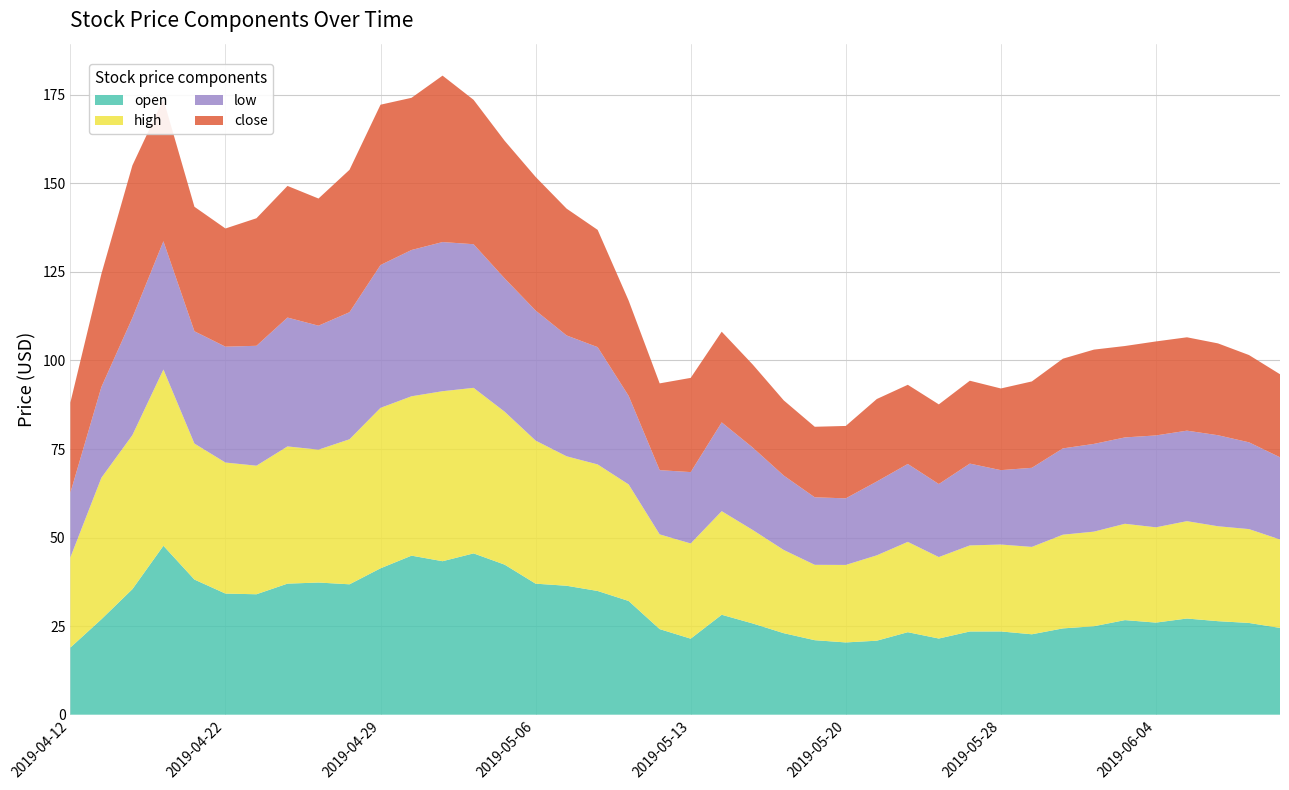

Reading left to right, list all the values displayed in this chart.

open: 2019-04-12=18.9	2019-04-15=26.9	2019-04-16=35.4	2019-04-17=47.7	2019-04-18=38.1	2019-04-22=34.2	2019-04-23=34.0	2019-04-24=37.0	2019-04-25=37.3	2019-04-26=36.8	2019-04-29=41.3	2019-04-30=44.9	2019-05-01=43.3	2019-05-02=45.5	2019-05-03=42.4	2019-05-06=37.0	2019-05-07=36.4	2019-05-08=34.9	2019-05-09=32.1	2019-05-10=24.2	2019-05-13=21.5	2019-05-14=28.2	2019-05-15=25.8	2019-05-16=23.0	2019-05-17=21.0	2019-05-20=20.4	2019-05-21=20.9	2019-05-22=23.3	2019-05-23=21.5	2019-05-24=23.5	2019-05-28=23.5	2019-05-29=22.7	2019-05-30=24.4	2019-05-31=25.0	2019-06-03=26.7	2019-06-04=26.0	2019-06-05=27.1	2019-06-06=26.4	2019-06-07=25.9	2019-06-10=24.5
high: 2019-04-12=25.5	2019-04-15=40.0	2019-04-16=43.5	2019-04-17=49.8	2019-04-18=38.4	2019-04-22=37.0	2019-04-23=36.3	2019-04-24=38.7	2019-04-25=37.5	2019-04-26=41.0	2019-04-29=45.3	2019-04-30=45.0	2019-05-01=48.0	2019-05-02=46.7	2019-05-03=43.2	2019-05-06=40.4	2019-05-07=36.5	2019-05-08=35.7	2019-05-09=32.9	2019-05-10=26.8	2019-05-13=26.9	2019-05-14=29.2	2019-05-15=26.4	2019-05-16=23.5	2019-05-17=21.3	2019-05-20=21.9	2019-05-21=24.1	2019-05-22=25.5	2019-05-23=23.0	2019-05-24=24.3	2019-05-28=24.5	2019-05-29=24.7	2019-05-30=26.5	2019-05-31=26.7	2019-06-03=27.2	2019-06-04=26.9	2019-06-05=27.5	2019-06-06=26.8	2019-06-07=26.5	2019-06-10=25.0
low: 2019-04-12=18.3	2019-04-15=25.6	2019-04-16=33.1	2019-04-17=36.2	2019-04-18=31.7	2019-04-22=32.7	2019-04-23=33.9	2019-04-24=36.4	2019-04-25=35.0	2019-04-26=35.9	2019-04-29=40.3	2019-04-30=41.3	2019-05-01=42.1	2019-05-02=40.5	2019-05-03=37.6	2019-05-06=36.7	2019-05-07=34.1	2019-05-08=33.1	2019-05-09=25.0	2019-05-10=18.1	2019-05-13=20.1	2019-05-14=25.1	2019-05-15=23.3	2019-05-16=21.0	2019-05-17=19.1	2019-05-20=18.8	2019-05-21=20.8	2019-05-22=22.0	2019-05-23=20.6	2019-05-24=23.1	2019-05-28=21.0	2019-05-29=22.3	2019-05-30=24.4	2019-05-31=24.8	2019-06-03=24.4	2019-06-04=25.9	2019-06-05=25.6	2019-06-06=25.7	2019-06-07=24.5	2019-06-10=23.2
close: 2019-04-12=25.5	2019-04-15=31.9	2019-04-16=43.0	2019-04-17=40.1	2019-04-18=35.1	2019-04-22=33.4	2019-04-23=36.0	2019-04-24=37.2	2019-04-25=35.9	2019-04-26=40.2	2019-04-29=45.3	2019-04-30=43.0	2019-05-01=47.0	2019-05-02=40.8	2019-05-03=38.9	2019-05-06=37.7	2019-05-07=35.8	2019-05-08=33.1	2019-05-09=26.9	2019-05-10=24.5	2019-05-13=26.6	2019-05-14=25.6	2019-05-15=23.4	2019-05-16=21.2	2019-05-17=19.9	2019-05-20=20.4	2019-05-21=23.3	2019-05-22=22.4	2019-05-23=22.5	2019-05-24=23.4	2019-05-28=23.1	2019-05-29=24.4	2019-05-30=25.3	2019-05-31=26.6	2019-06-03=25.8	2019-06-04=26.5	2019-06-05=26.4	2019-06-06=25.9	2019-06-07=24.6	2019-06-10=23.4